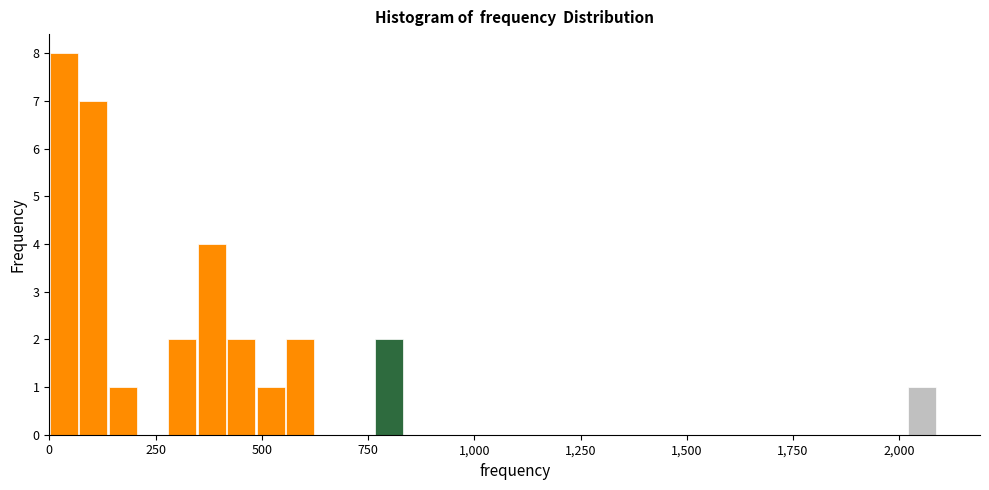

Read against the x-axis, roughly where is the centre of the tallest bar?

50